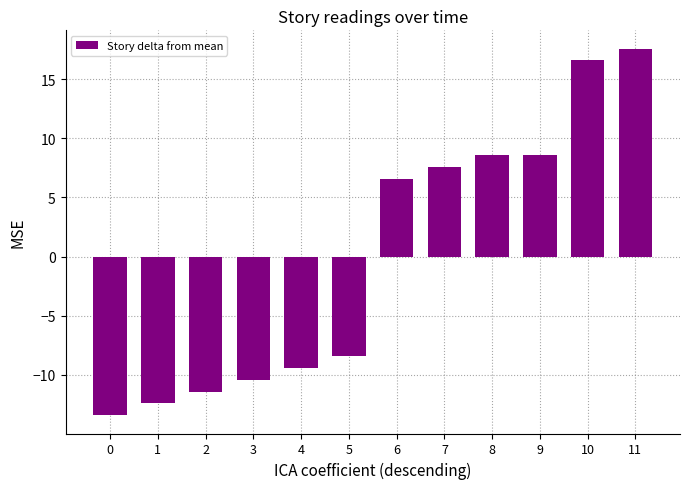

What is the minimum value shown in the chart?

-13.4